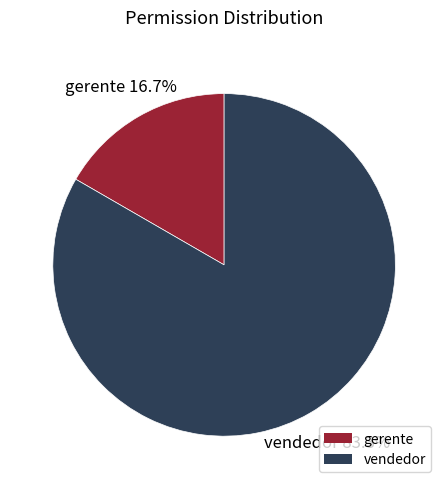

How many segments does this pie chart have?

2